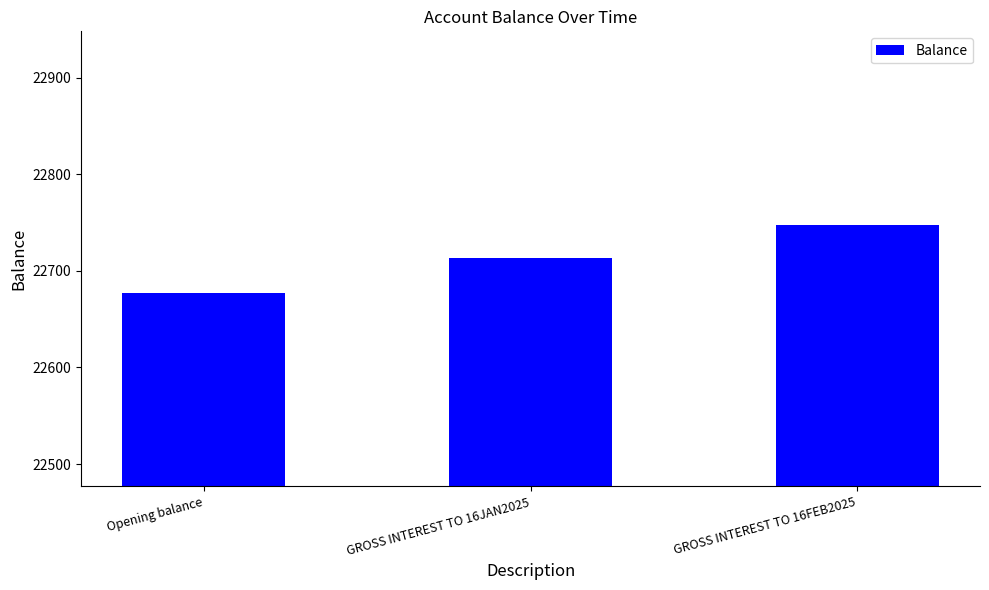

Rank the categories by value from highest to lowest.

GROSS INTEREST TO 16FEB2025, GROSS INTEREST TO 16JAN2025, Opening balance